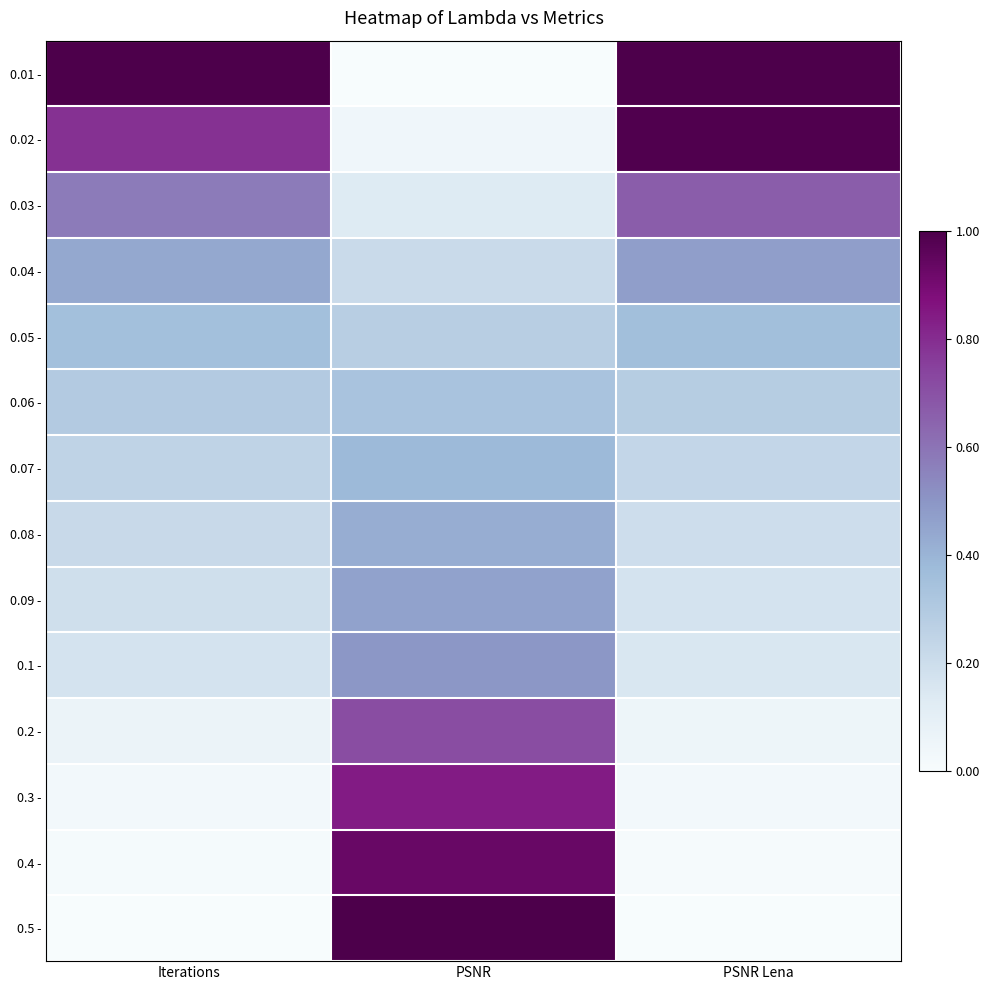

Rank the series at PSNR from highest to lowest value.

0.5 -, 0.4 -, 0.3 -, 0.2 -, 0.1 -, 0.09 -, 0.08 -, 0.07 -, 0.06 -, 0.05 -, 0.04 -, 0.03 -, 0.02 -, 0.01 -